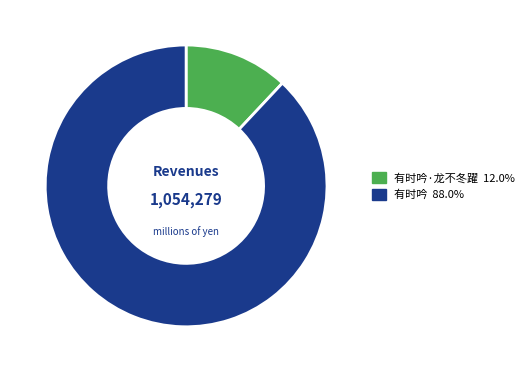

Is there any slice that represents more than half of the pie?

Yes